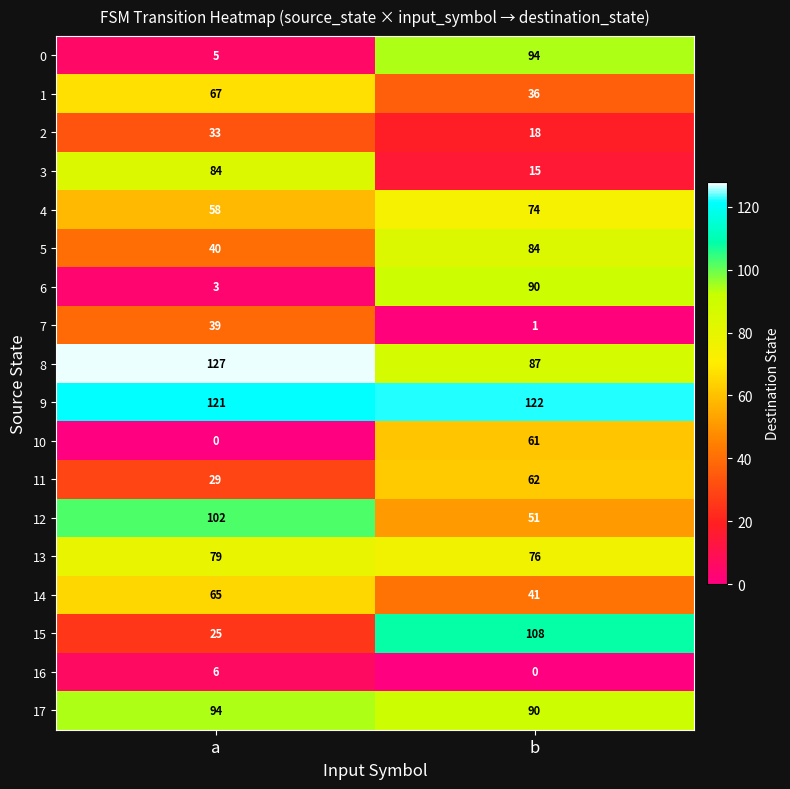

What is the spread (max minus min) of values at a?

127